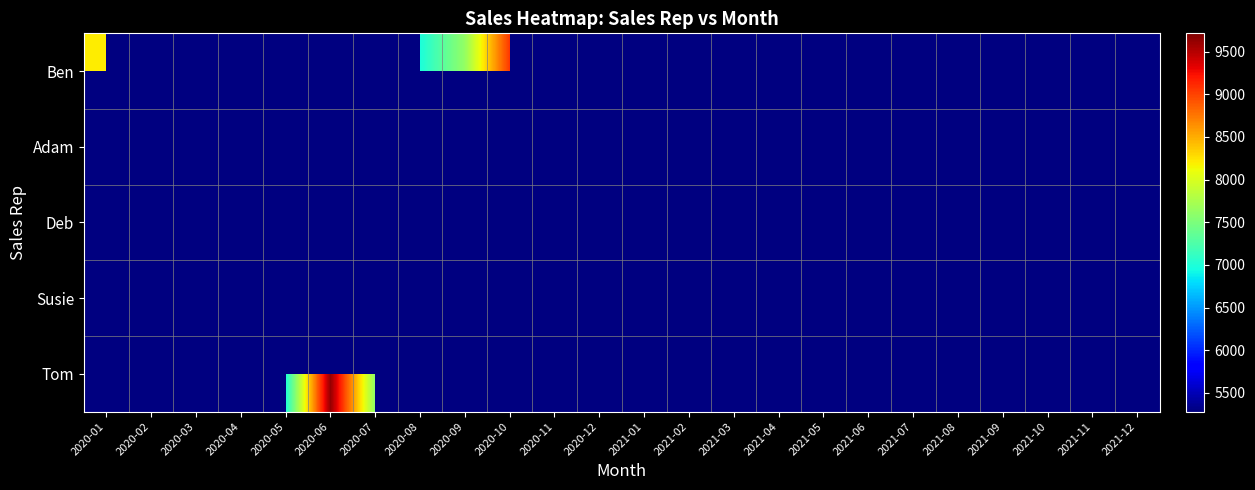

What is the total value across all series at 2020-12?

7139